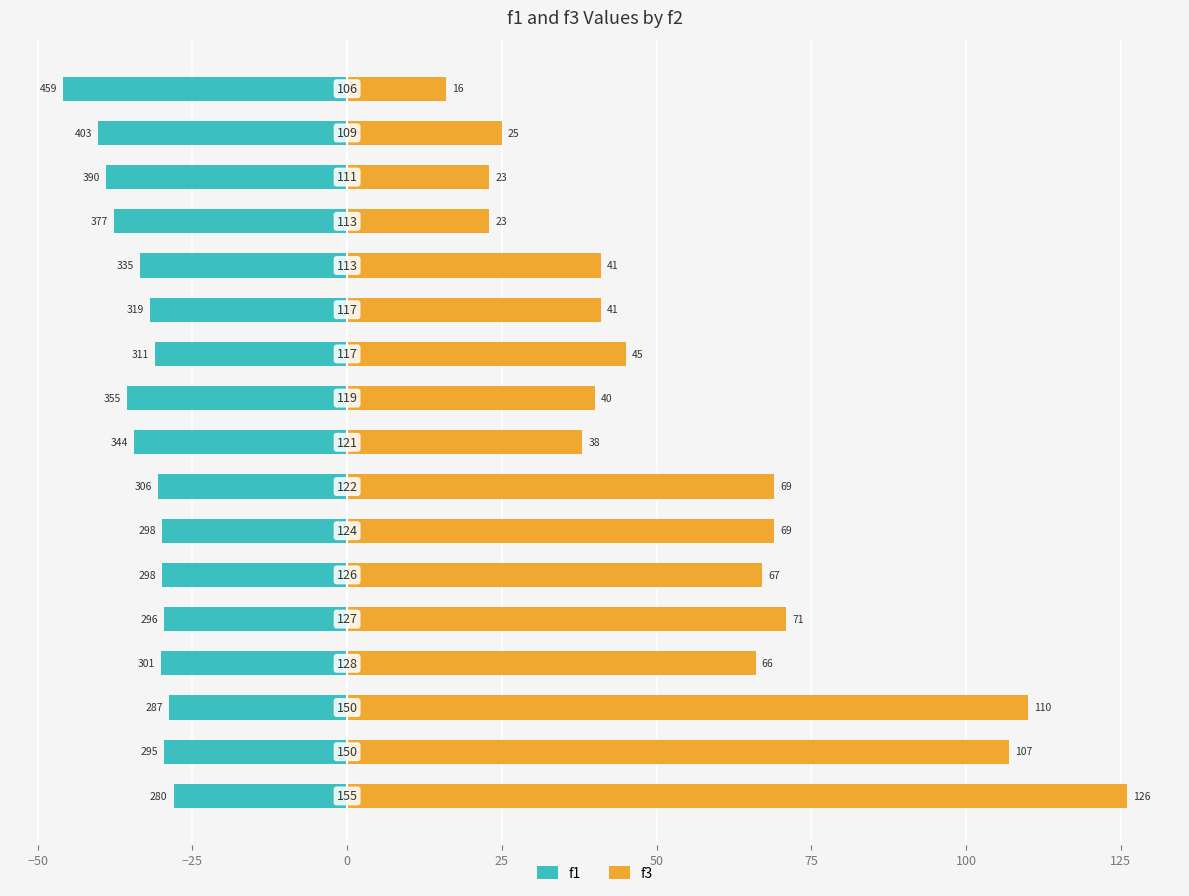

How many categories are shown in the chart?

17